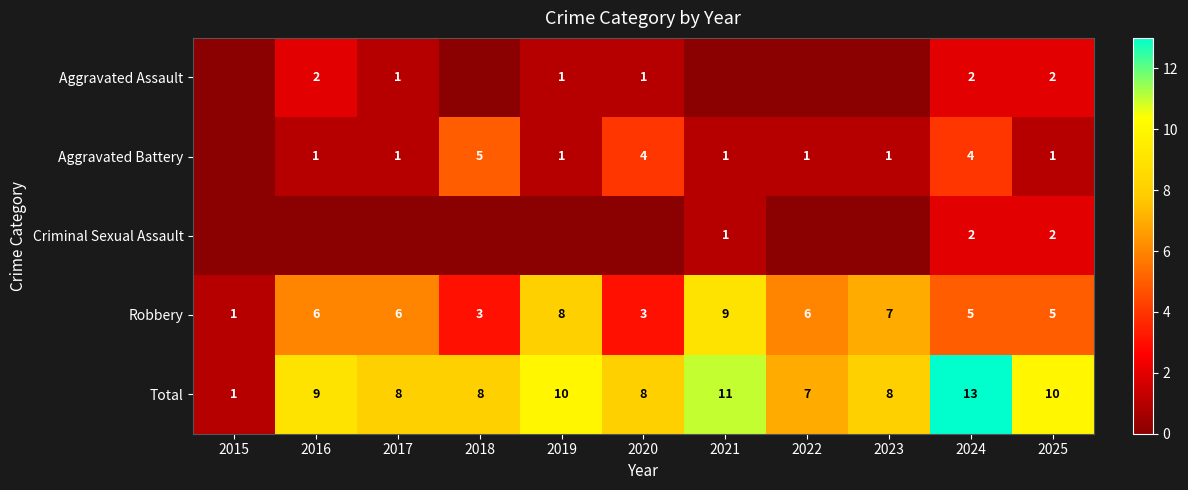

What is the highest value of the Robbery series?

9